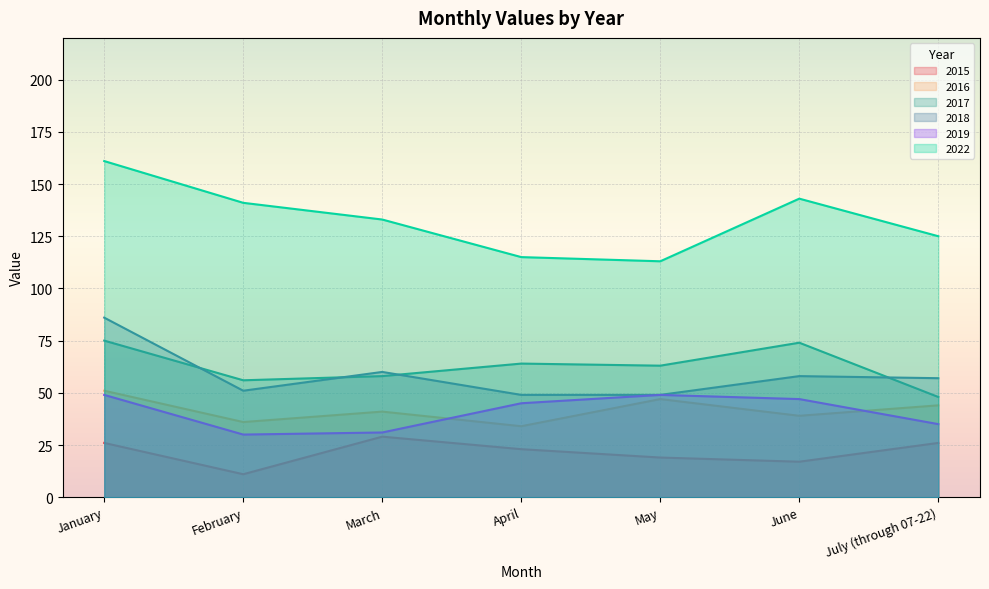

Reading left to right, extract all data points from this chart.

2015: 26	11	29	23	19	17	26
2016: 51	36	41	34	47	39	44
2017: 75	56	58	64	63	74	48
2018: 86	51	60	49	49	58	57
2019: 49	30	31	45	49	47	35
2022: 161	141	133	115	113	143	125